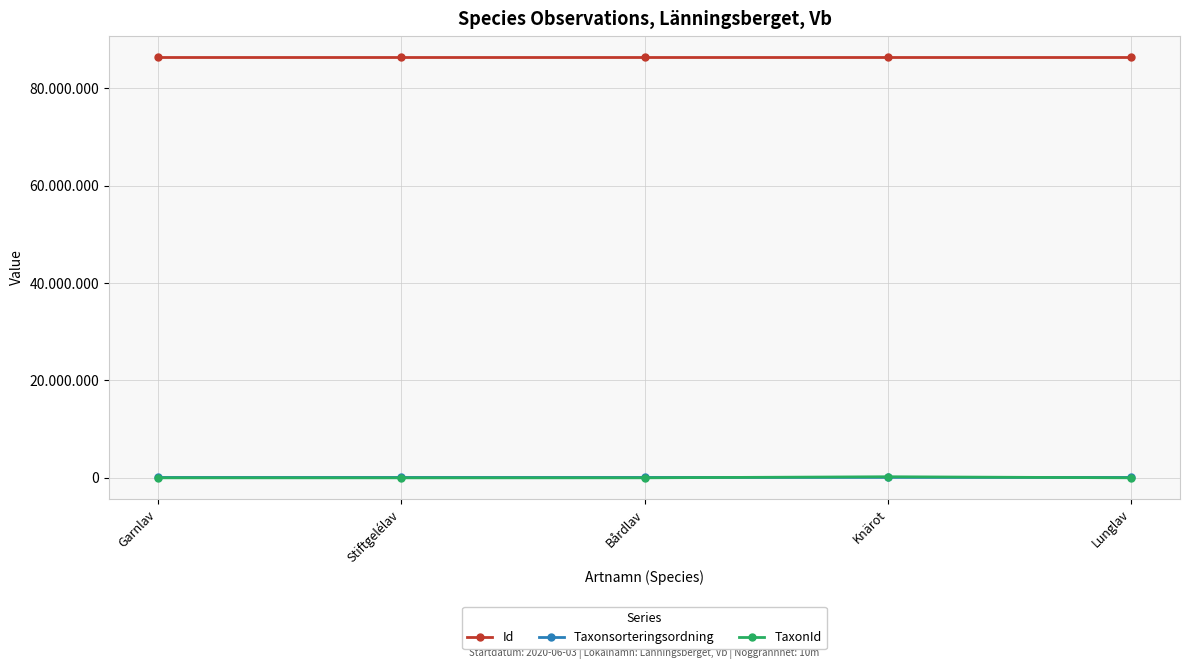

What are all the series names shown in the legend?

Id, Taxonsorteringsordning, TaxonId